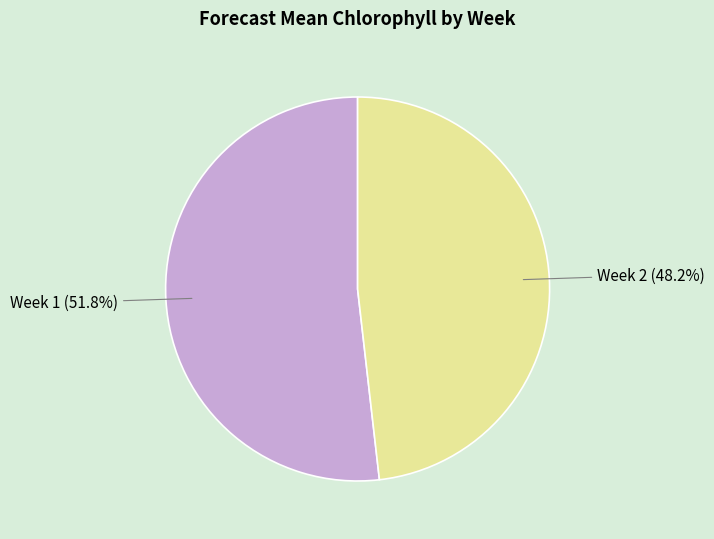

Is there any slice that represents more than half of the pie?

Yes